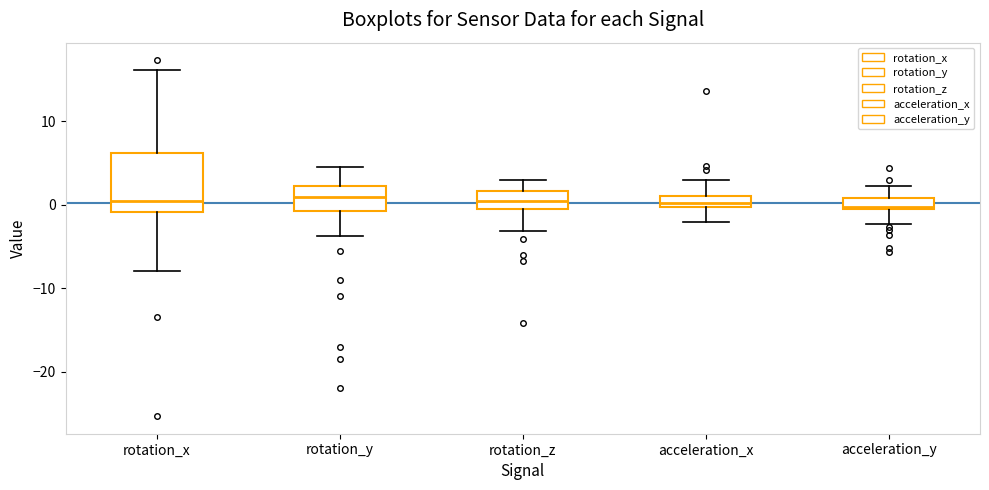

Comparing the boxes themselves (not the whiskers), which one is the tallest?

rotation_x